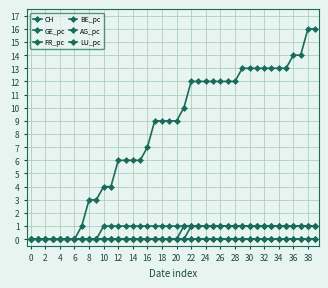

At which category is the sum across all series the highest?

38